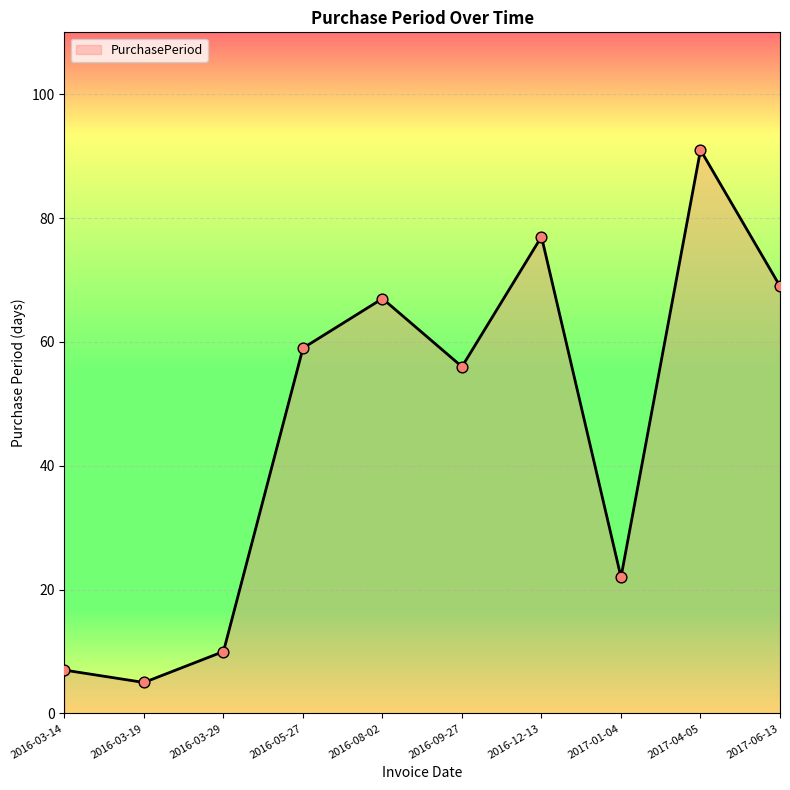

Which has a higher value, 2017-01-04 or 2016-12-13?

2016-12-13